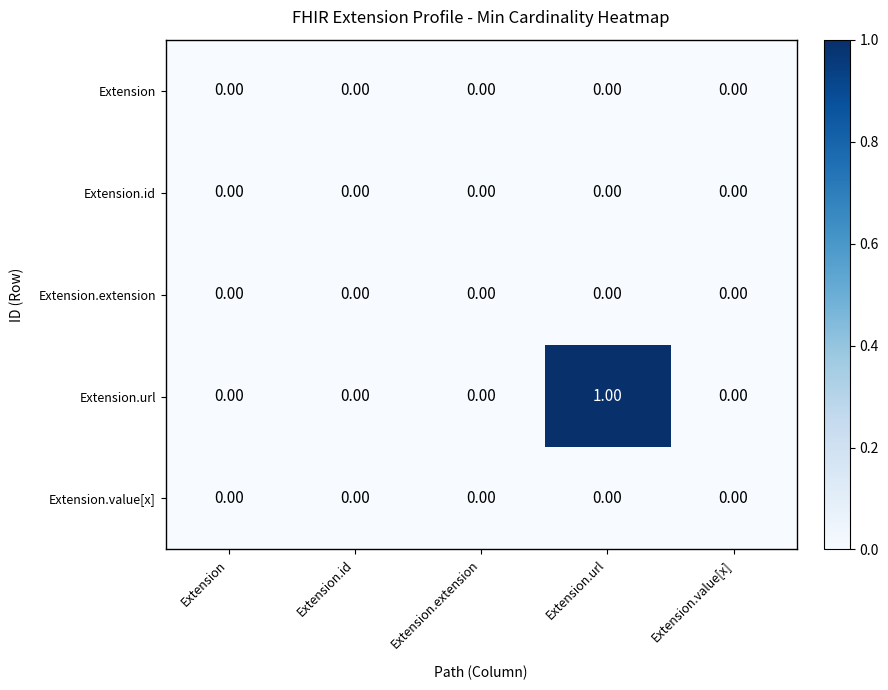

At which category does the chart reach its peak across all series?

Extension.url